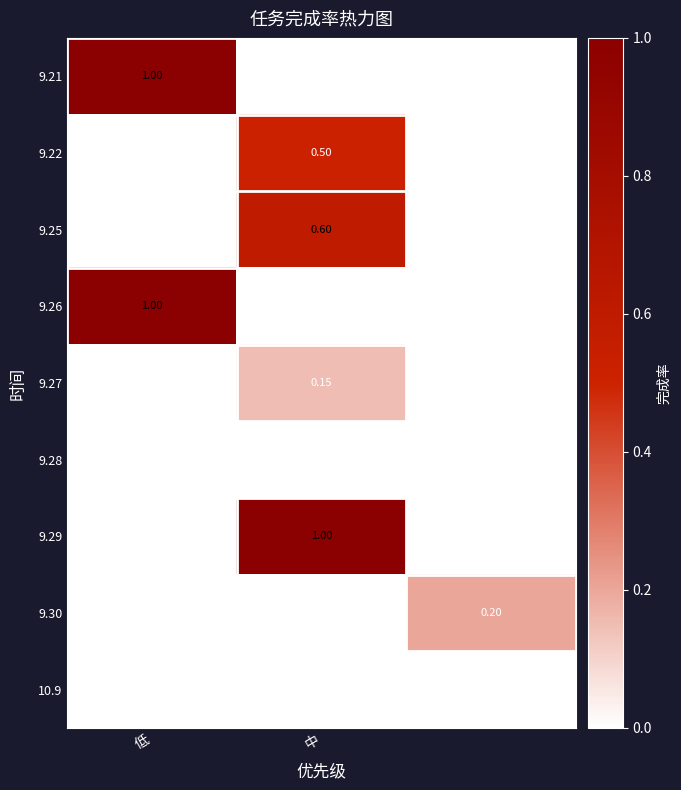

At which category is the sum across all series the highest?

中